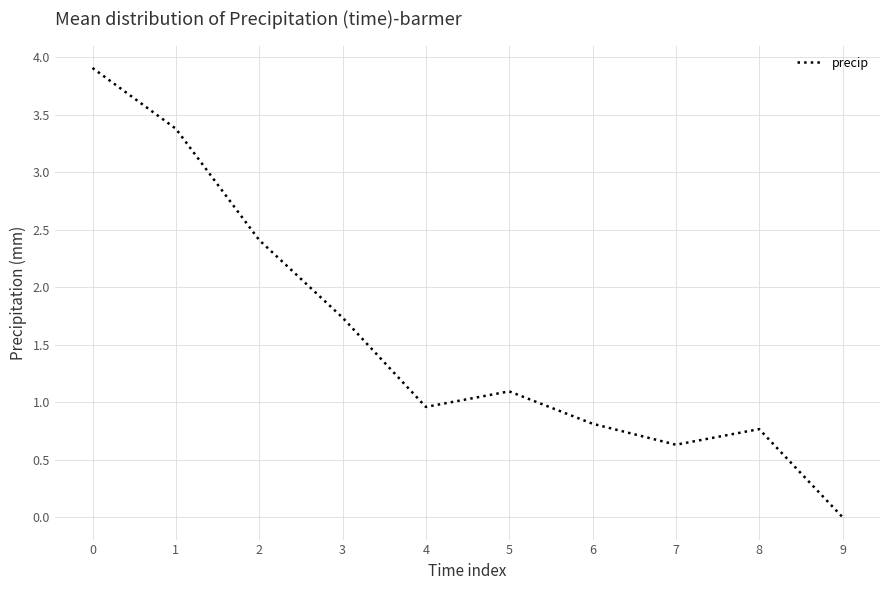

Reading right to left, extract all data points from this chart.

0.0	0.8	0.6	0.8	1.1	1.0	1.7	2.4	3.4	3.9